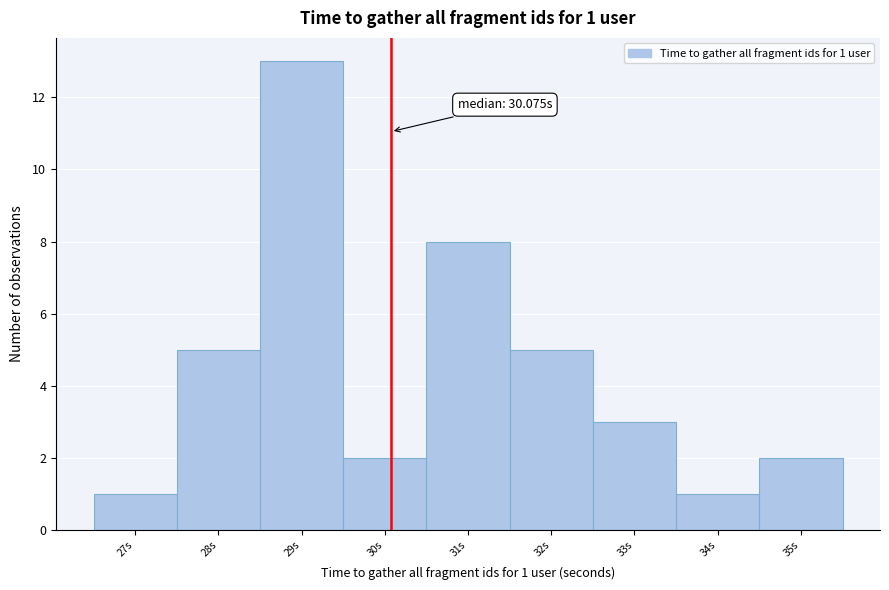

Which range on the x-axis has the tallest bar?

28.5 to 29.5